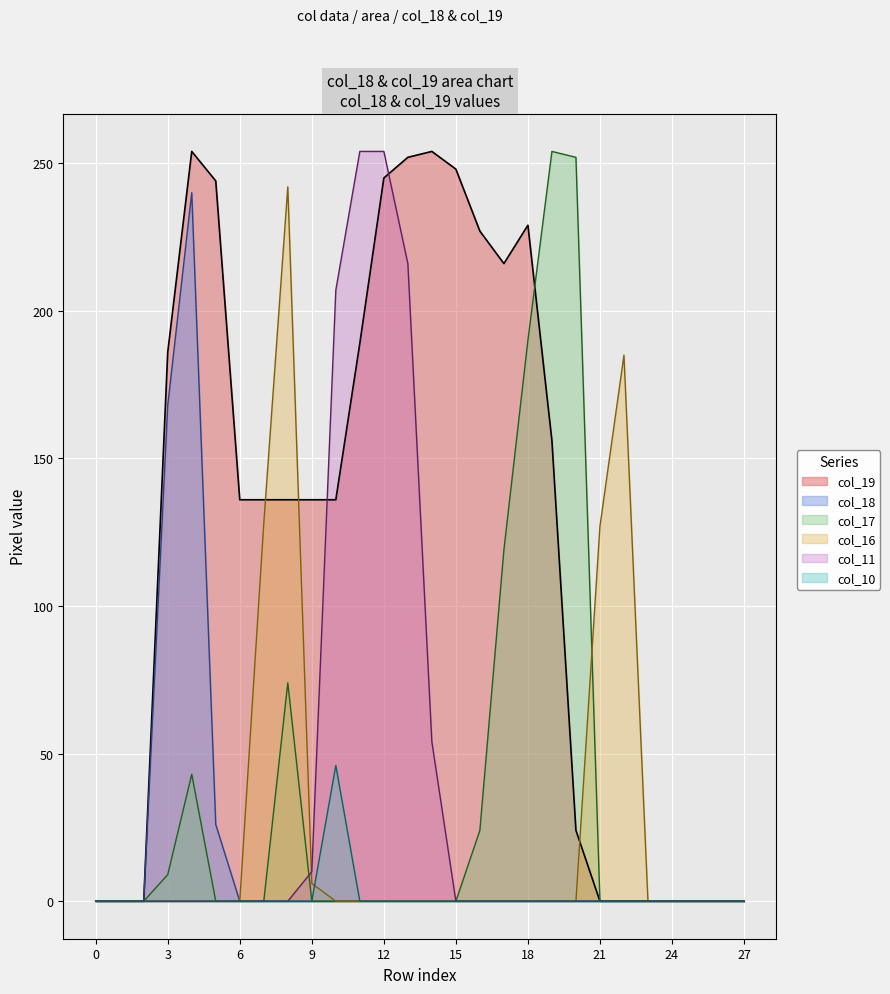

Rank the categories by col_17 value from lowest to highest.

0, 1, 2, 5, 6, 7, 9, 10, 11, 12, 13, 14, 15, 21, 22, 23, 24, 25, 26, 27, 3, 16, 4, 8, 17, 18, 20, 19